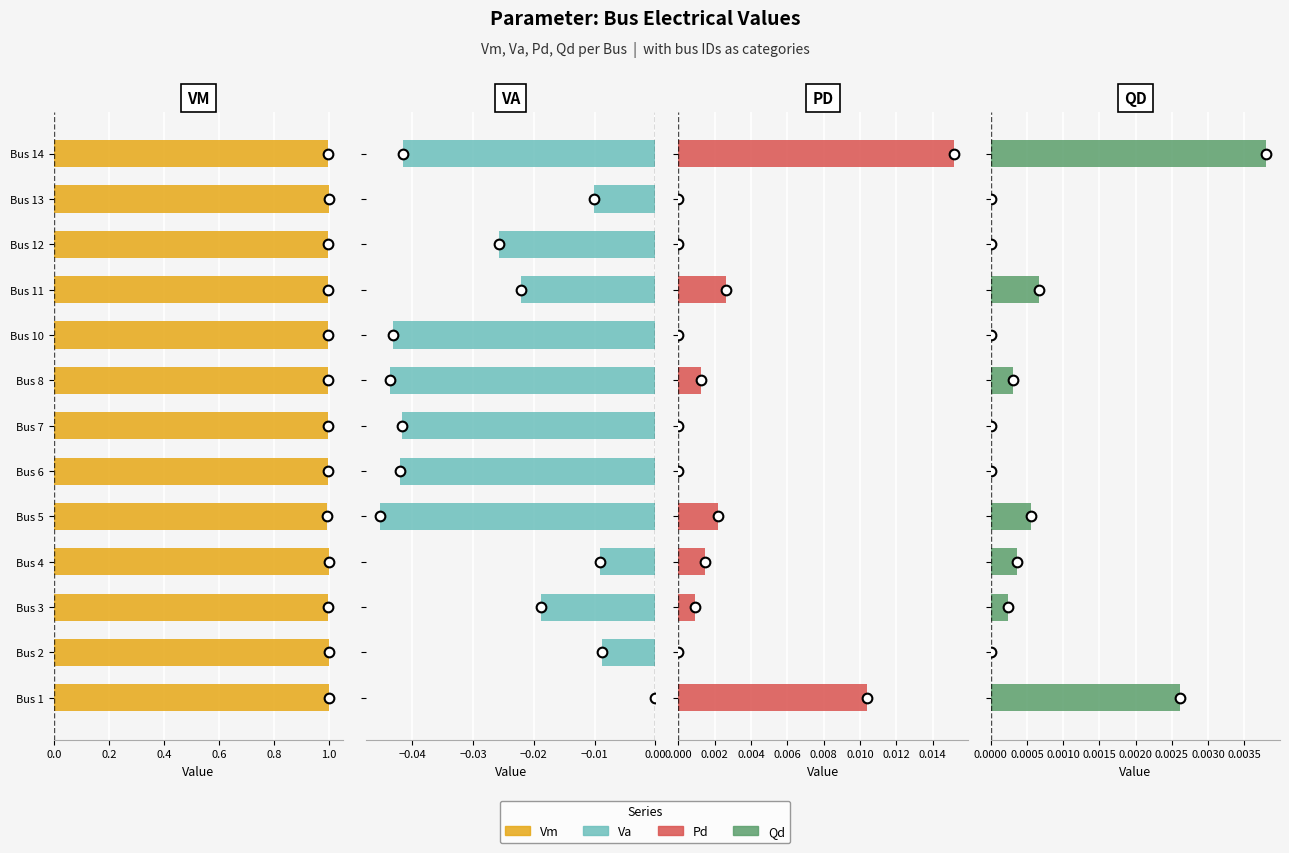

Which series changed the most between Bus 2 and Bus 14?

Va